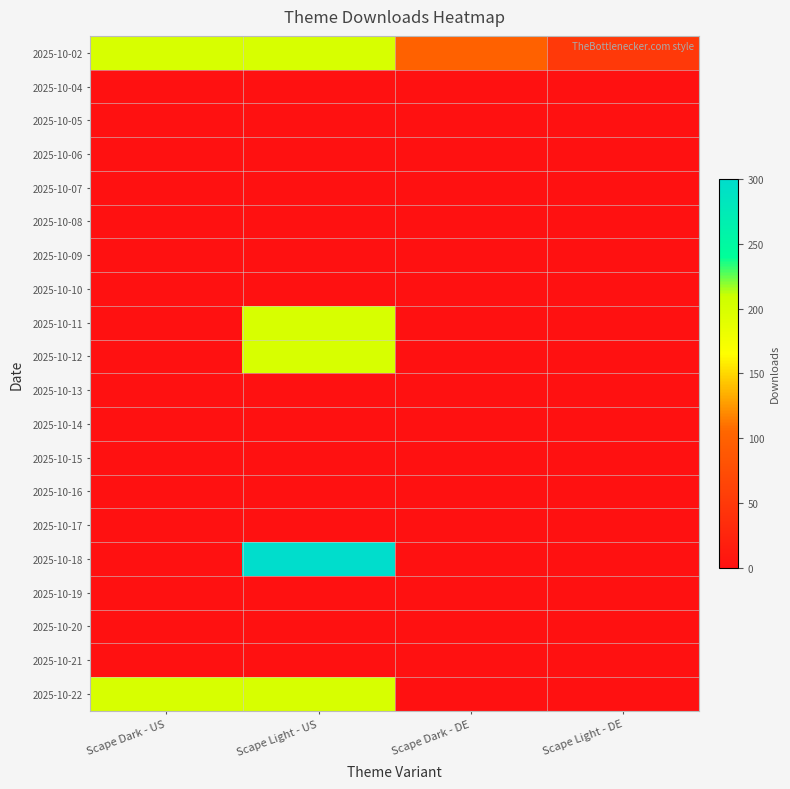

What is the greatest value displayed?

300